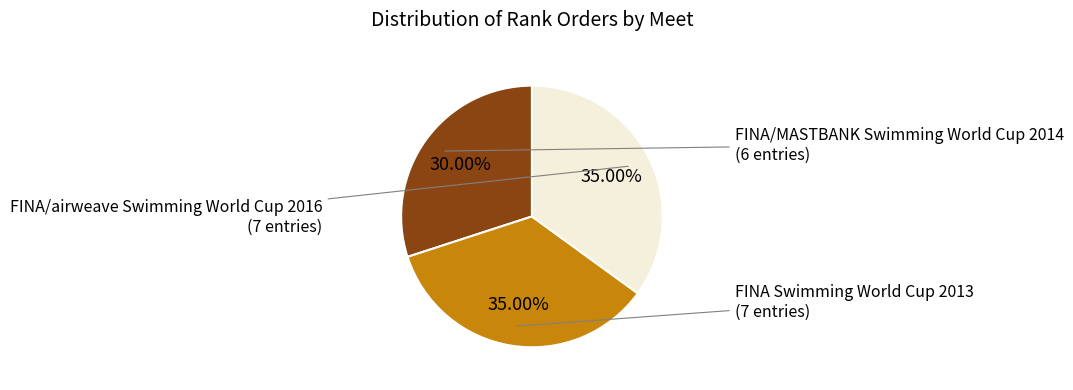

To the nearest percent, what is the difference between the largest and smallest slice percentages?

5%